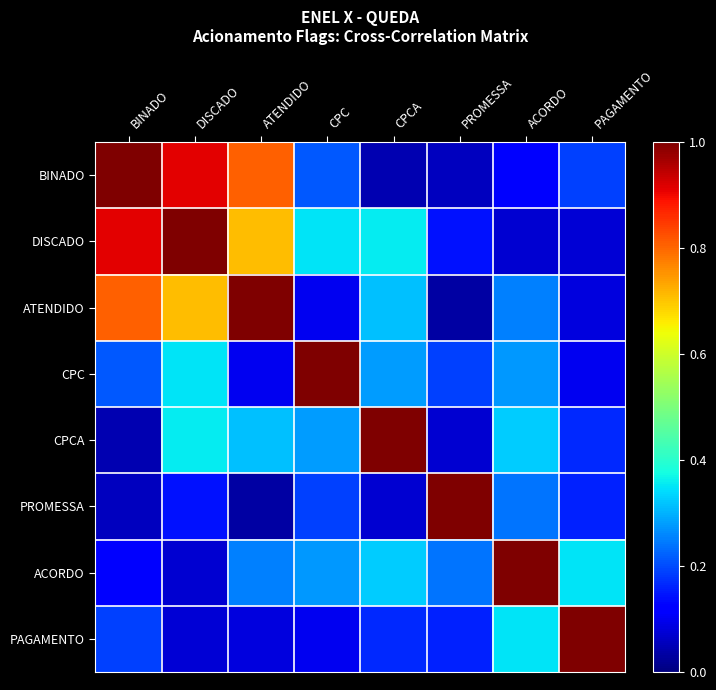

Reading left to right, list all the values displayed in this chart.

BINADO: BINADO=1.0	DISCADO=0.9	ATENDIDO=0.8	CPC=0.2	CPCA=0.0	PROMESSA=0.1	ACORDO=0.1	PAGAMENTO=0.2
DISCADO: BINADO=0.9	DISCADO=1.0	ATENDIDO=0.7	CPC=0.4	CPCA=0.4	PROMESSA=0.1	ACORDO=0.1	PAGAMENTO=0.1
ATENDIDO: BINADO=0.8	DISCADO=0.7	ATENDIDO=1.0	CPC=0.1	CPCA=0.3	PROMESSA=0.0	ACORDO=0.3	PAGAMENTO=0.1
CPC: BINADO=0.2	DISCADO=0.4	ATENDIDO=0.1	CPC=1.0	CPCA=0.3	PROMESSA=0.2	ACORDO=0.3	PAGAMENTO=0.1
CPCA: BINADO=0.0	DISCADO=0.4	ATENDIDO=0.3	CPC=0.3	CPCA=1.0	PROMESSA=0.1	ACORDO=0.3	PAGAMENTO=0.2
PROMESSA: BINADO=0.1	DISCADO=0.1	ATENDIDO=0.0	CPC=0.2	CPCA=0.1	PROMESSA=1.0	ACORDO=0.2	PAGAMENTO=0.2
ACORDO: BINADO=0.1	DISCADO=0.1	ATENDIDO=0.3	CPC=0.3	CPCA=0.3	PROMESSA=0.2	ACORDO=1.0	PAGAMENTO=0.4
PAGAMENTO: BINADO=0.2	DISCADO=0.1	ATENDIDO=0.1	CPC=0.1	CPCA=0.2	PROMESSA=0.2	ACORDO=0.4	PAGAMENTO=1.0